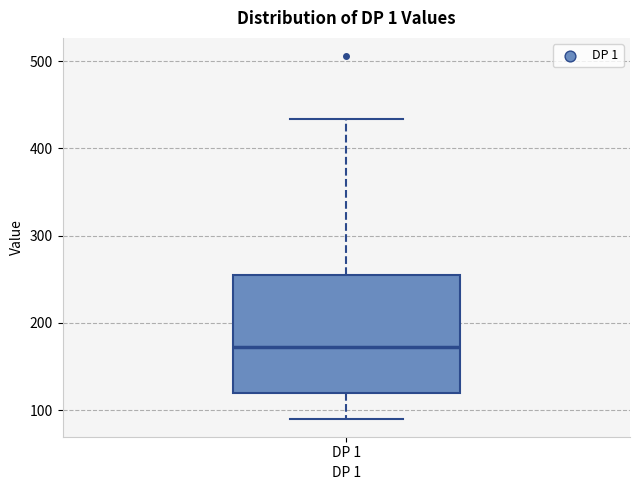

Where is the lower edge of the box for DP 1 on the y-axis? The values are not printed on the chart, so give them approximately, as read against the axis.

120